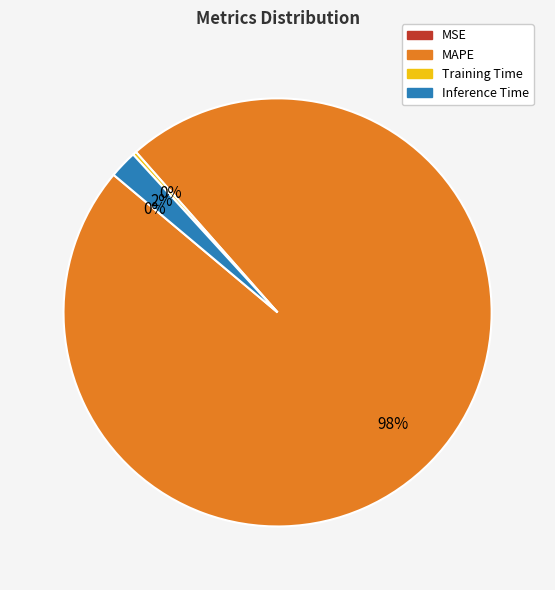

The Inference Time slice represents 2% of the pie. True or false?

True